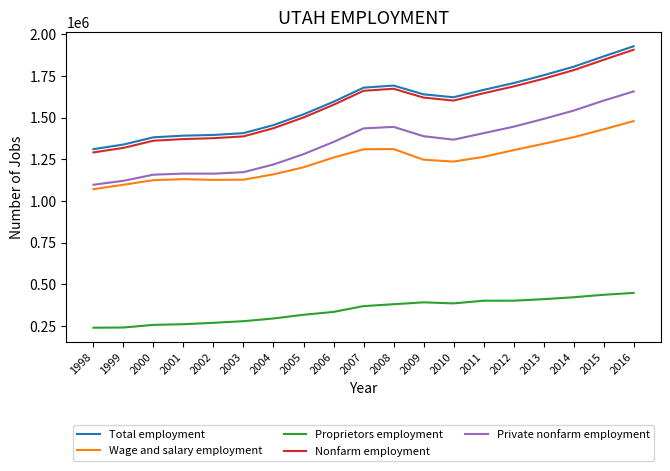

True or false: Total employment and Wage and salary employment intersect in this chart.

False